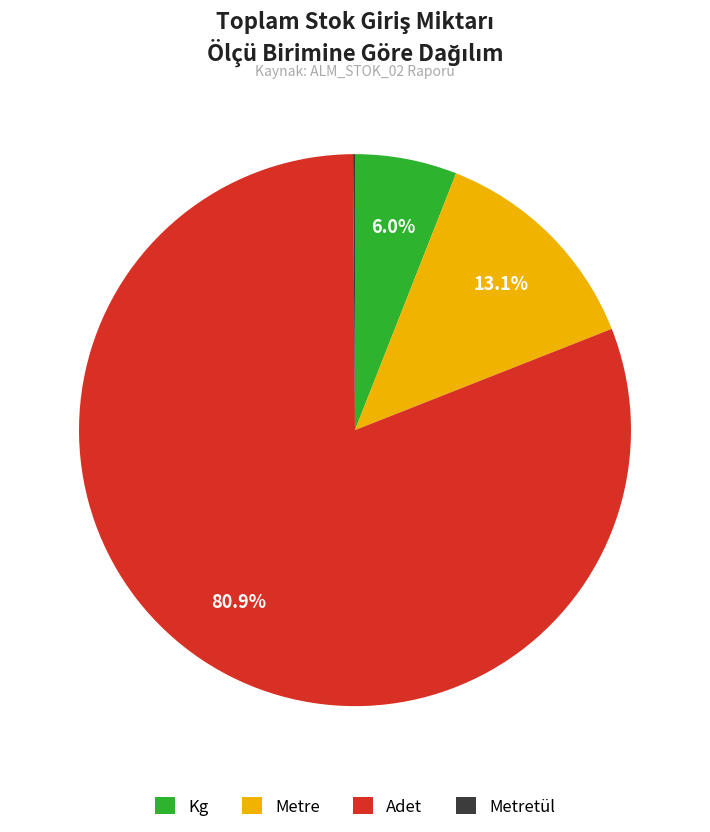

To the nearest percent, what is the average slice percentage?

25%